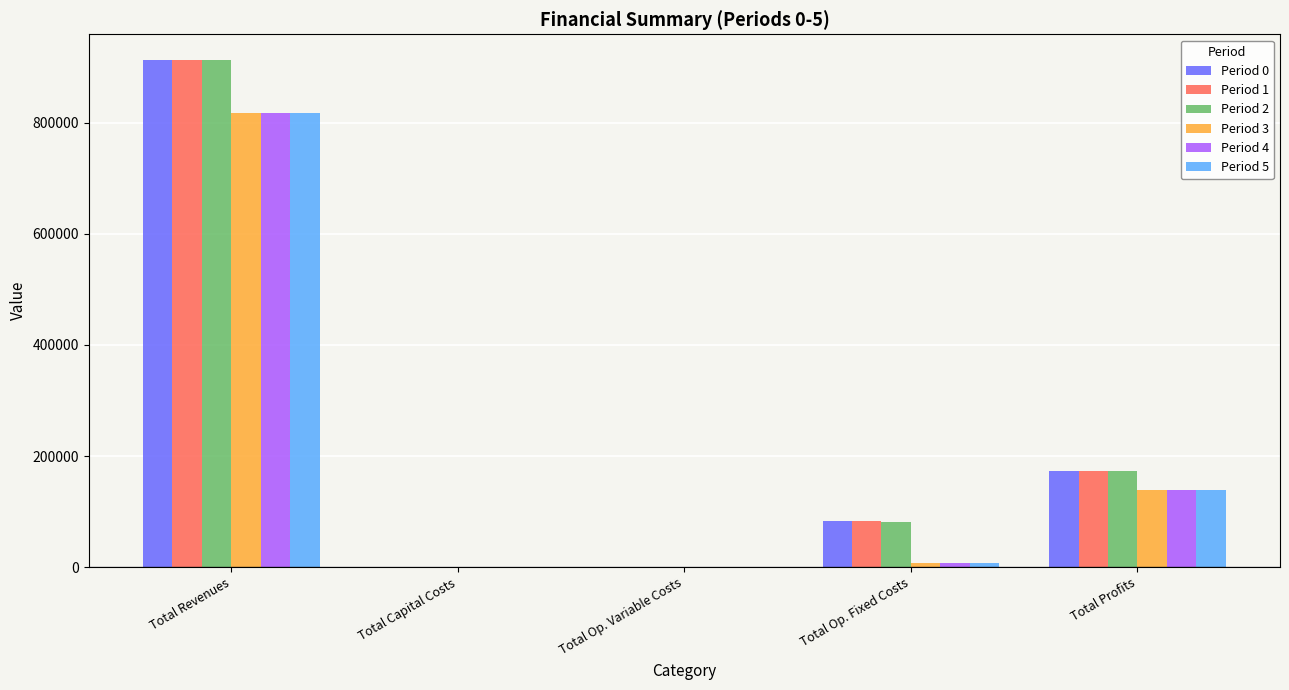

What is the highest value of the Period 4 series?

817831.1